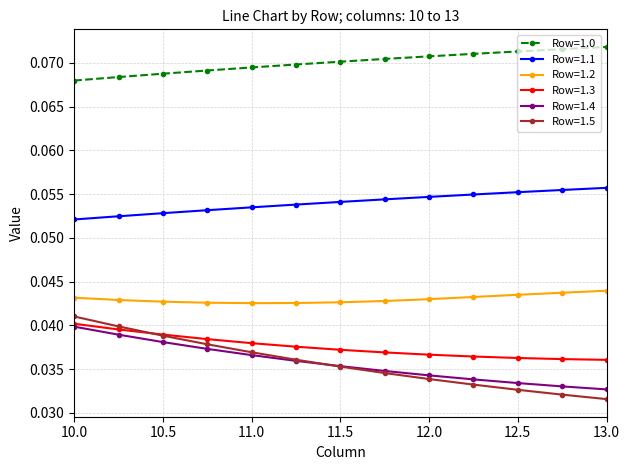

How many Row=1.4 values are between 0 and 1?

13